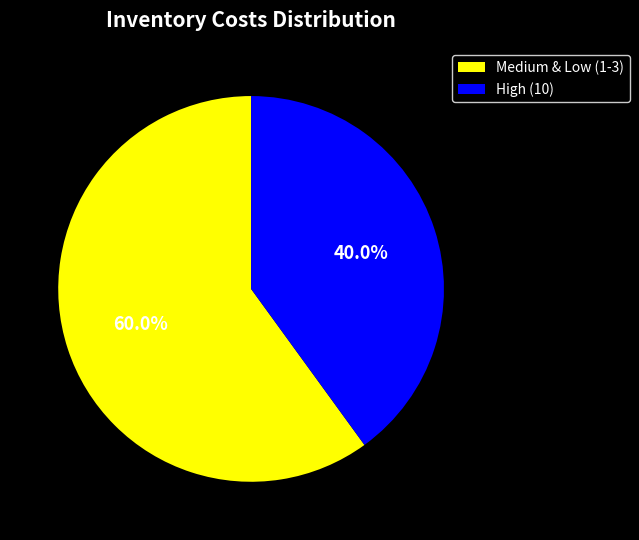

What is the smallest slice in the pie chart?

High (10)